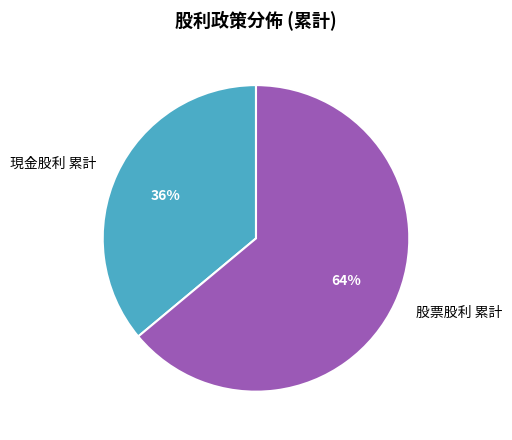

Rank the categories by value from lowest to highest.

現金股利 累計, 股票股利 累計